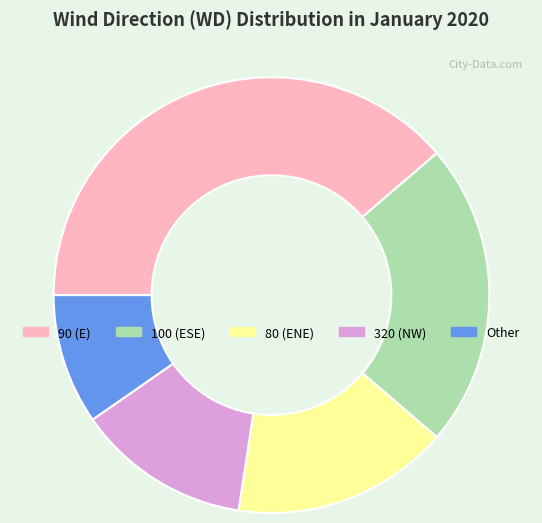

Which slice is the largest?

90